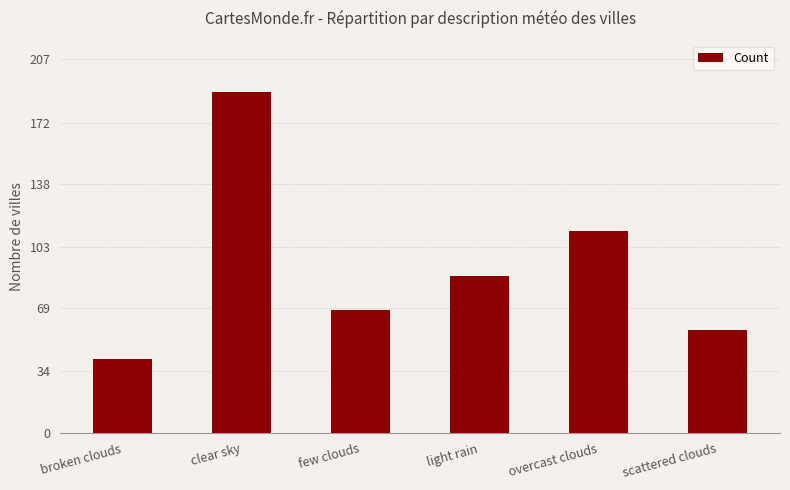

What is the minimum value shown in the chart?

41